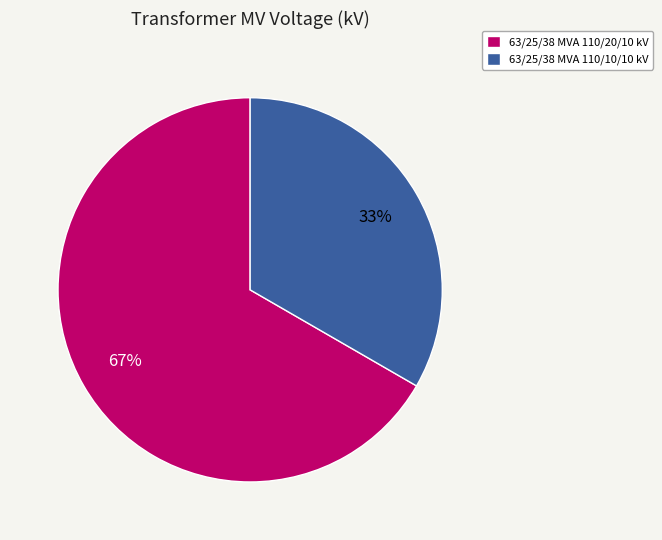

Which slice represents more than half of the pie?

63/25/38 MVA 110/20/10 kV